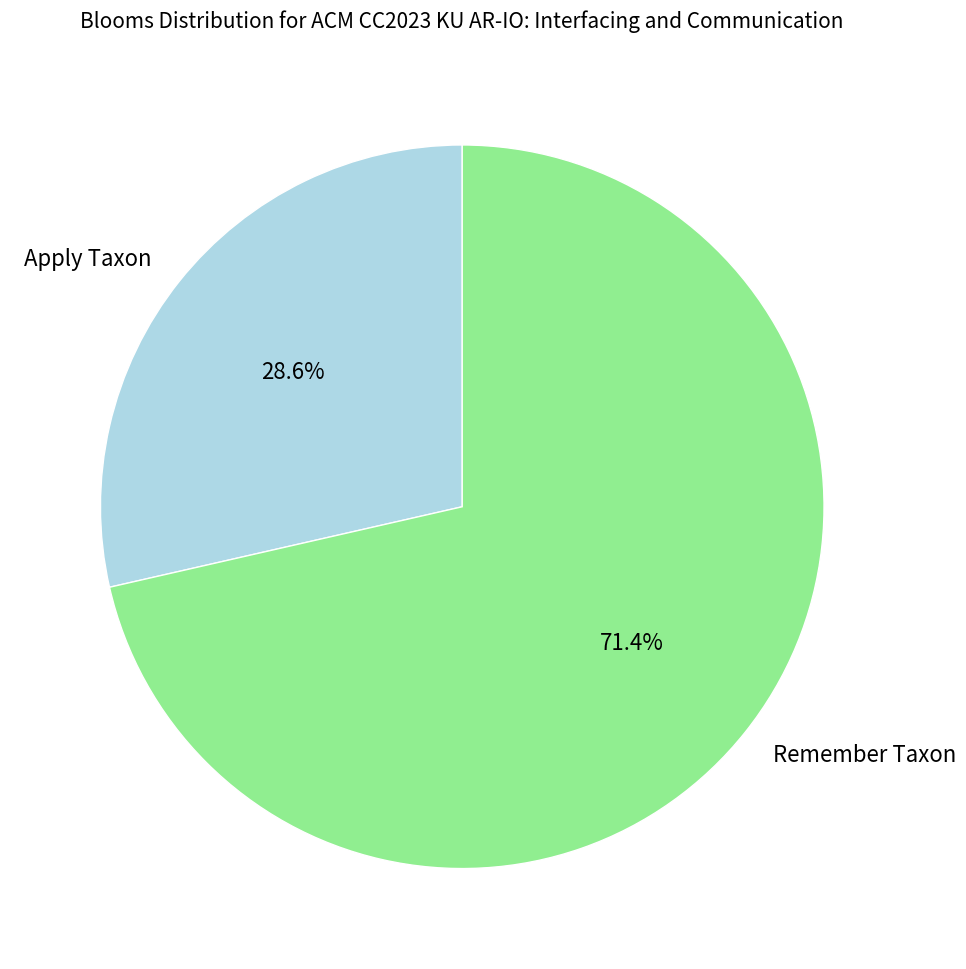

How much of the chart is everything except Apply Taxon?

71.4%